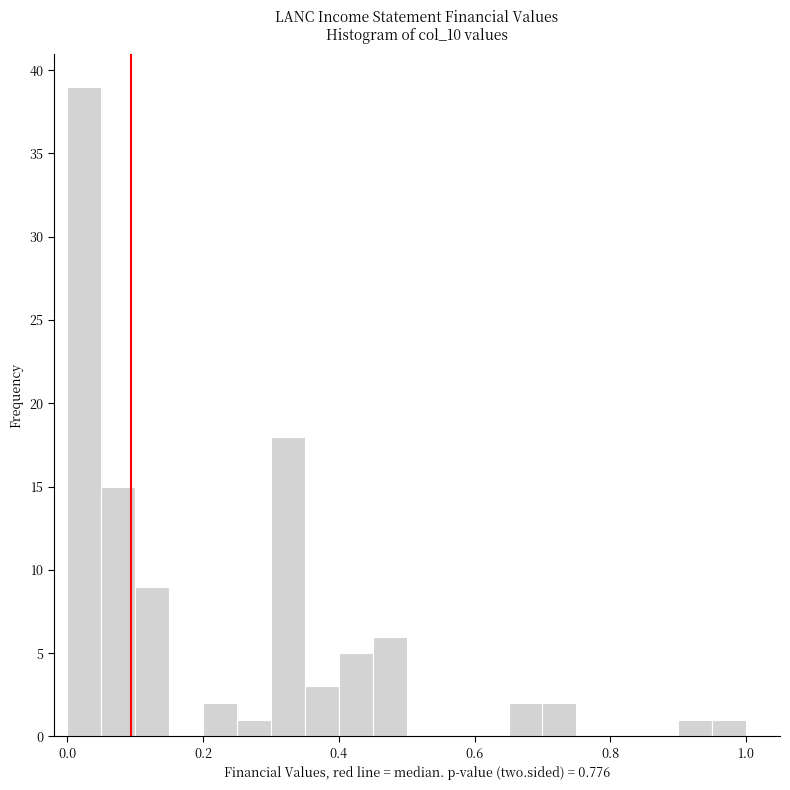

Around what value on the x-axis is the tallest bar? Give the approximate position of its centre, as read against the axis.

0.02